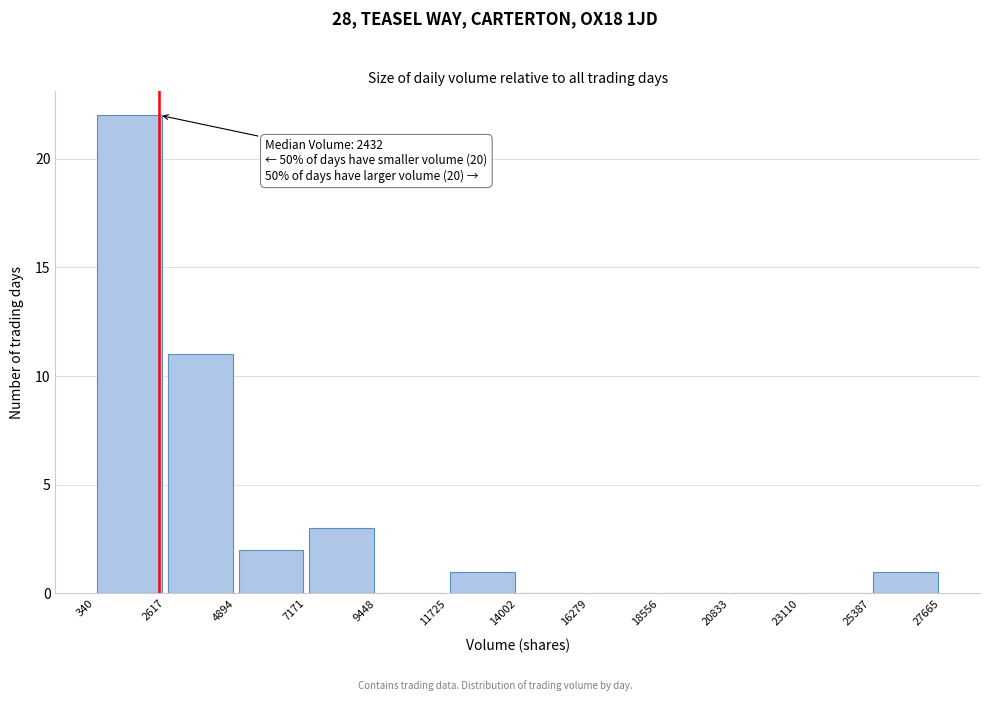

Which range on the x-axis has the tallest bar?

340 to 2617